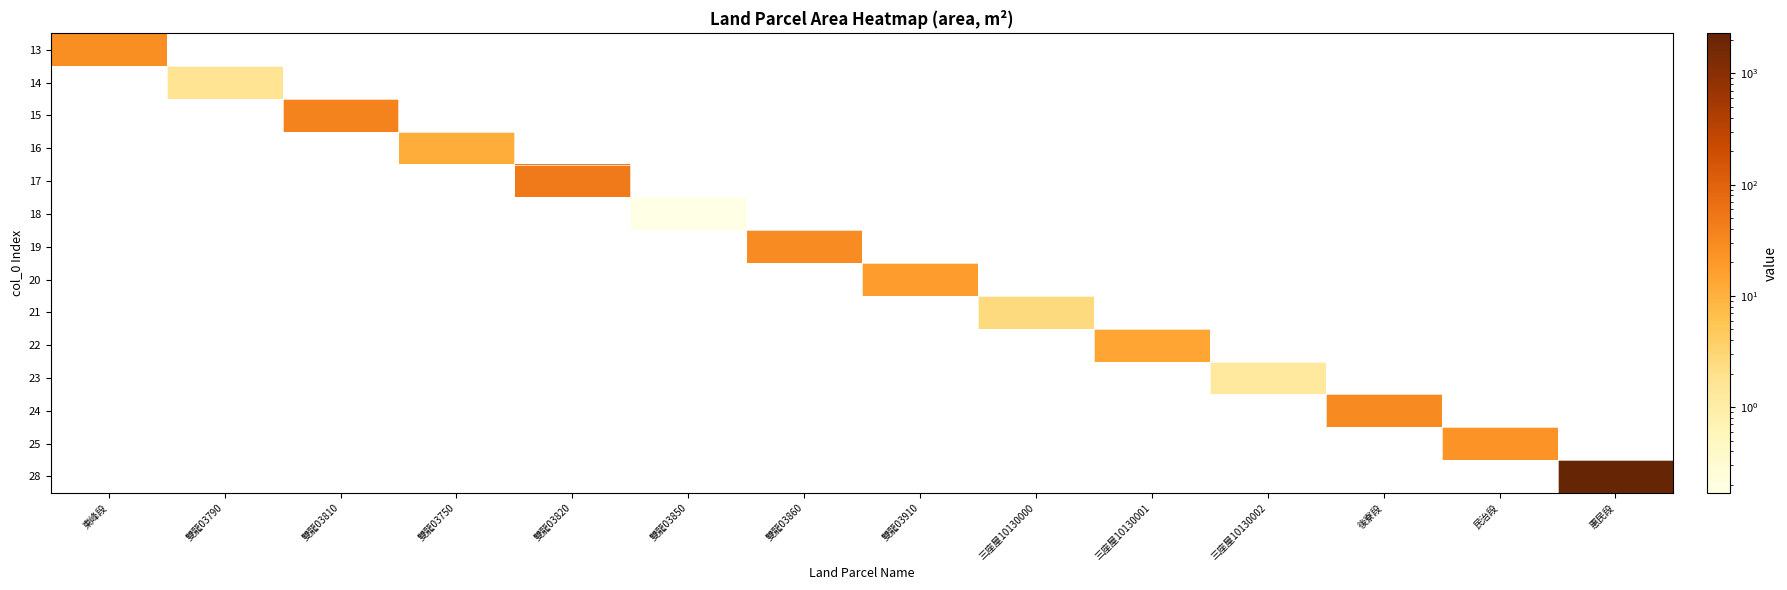

What is the difference between the highest and lowest values at 雙龍03820?

47.6